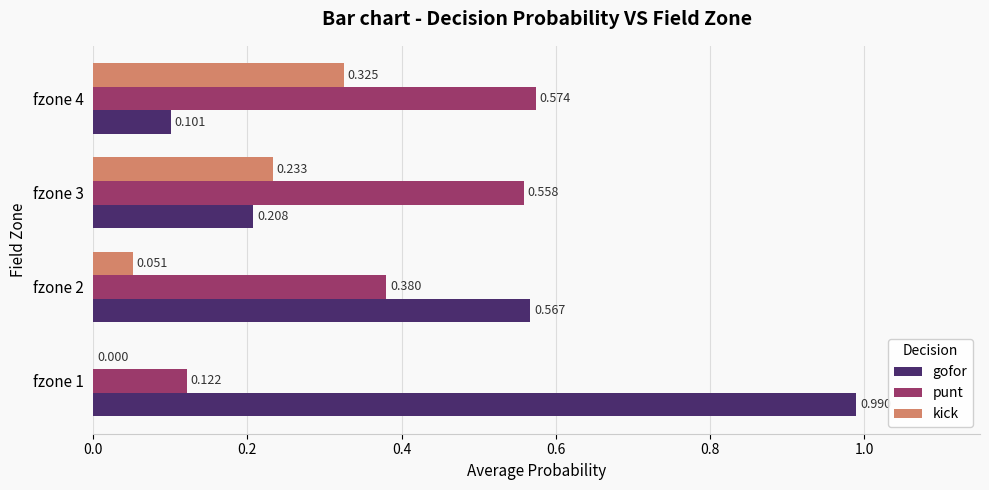

Which series changed the most between fzone 2 and fzone 3?

gofor